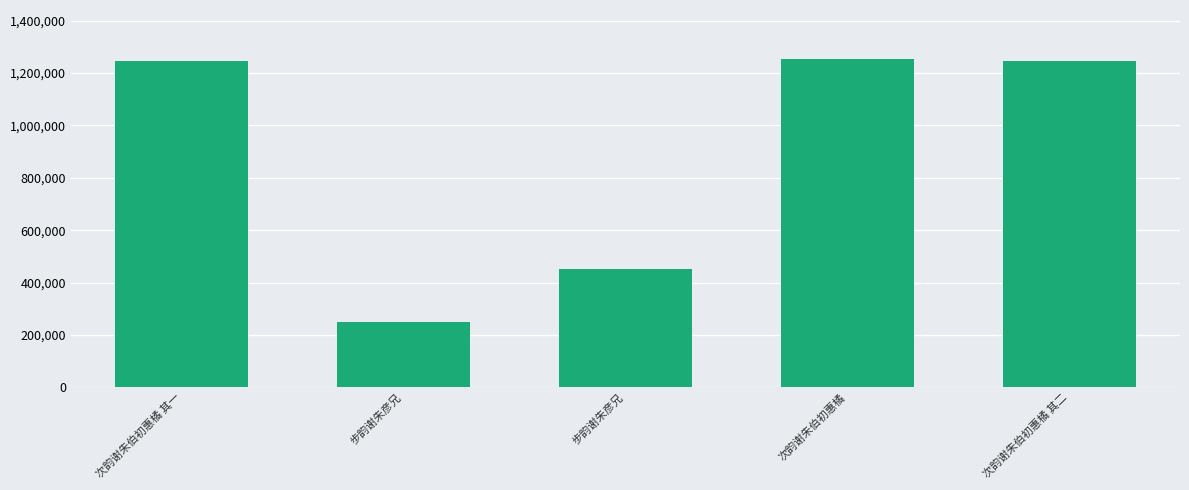

What is the change in value from 步韵谢朱彦兄 to 步韵谢朱彦兄?

+201930